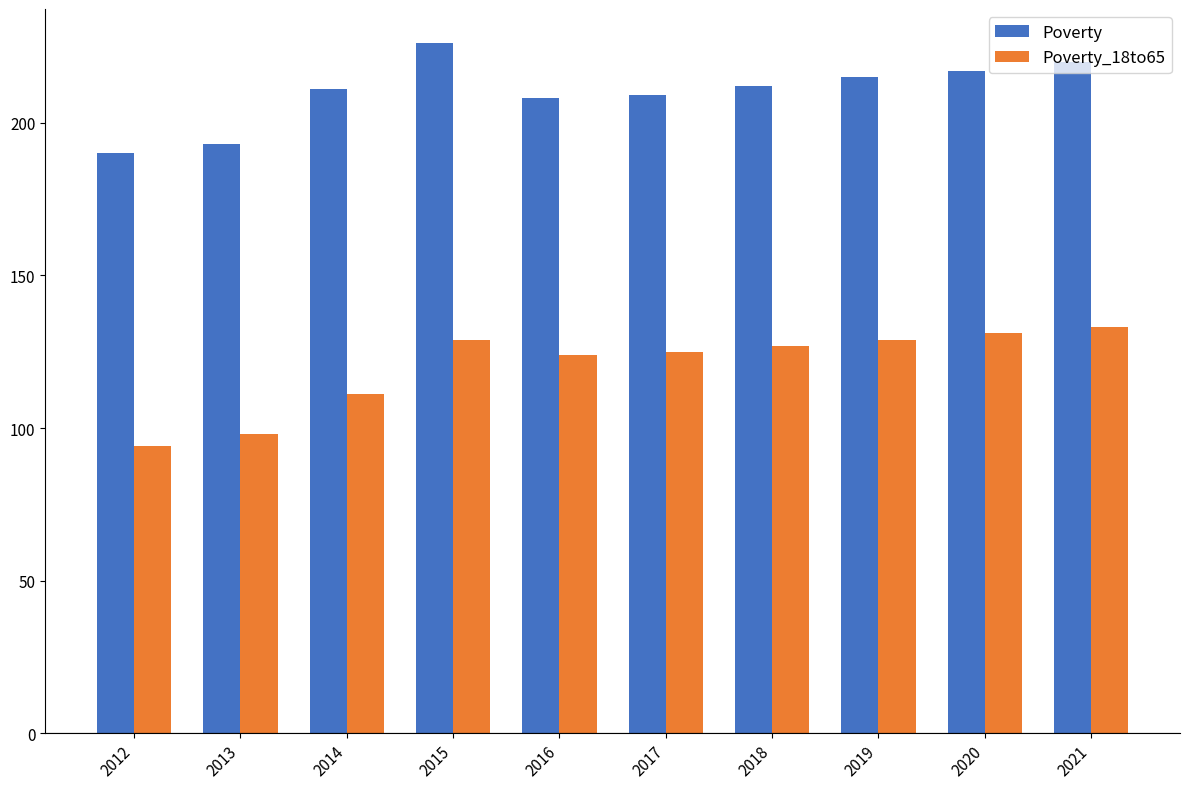

What is the minimum value for Poverty?

190